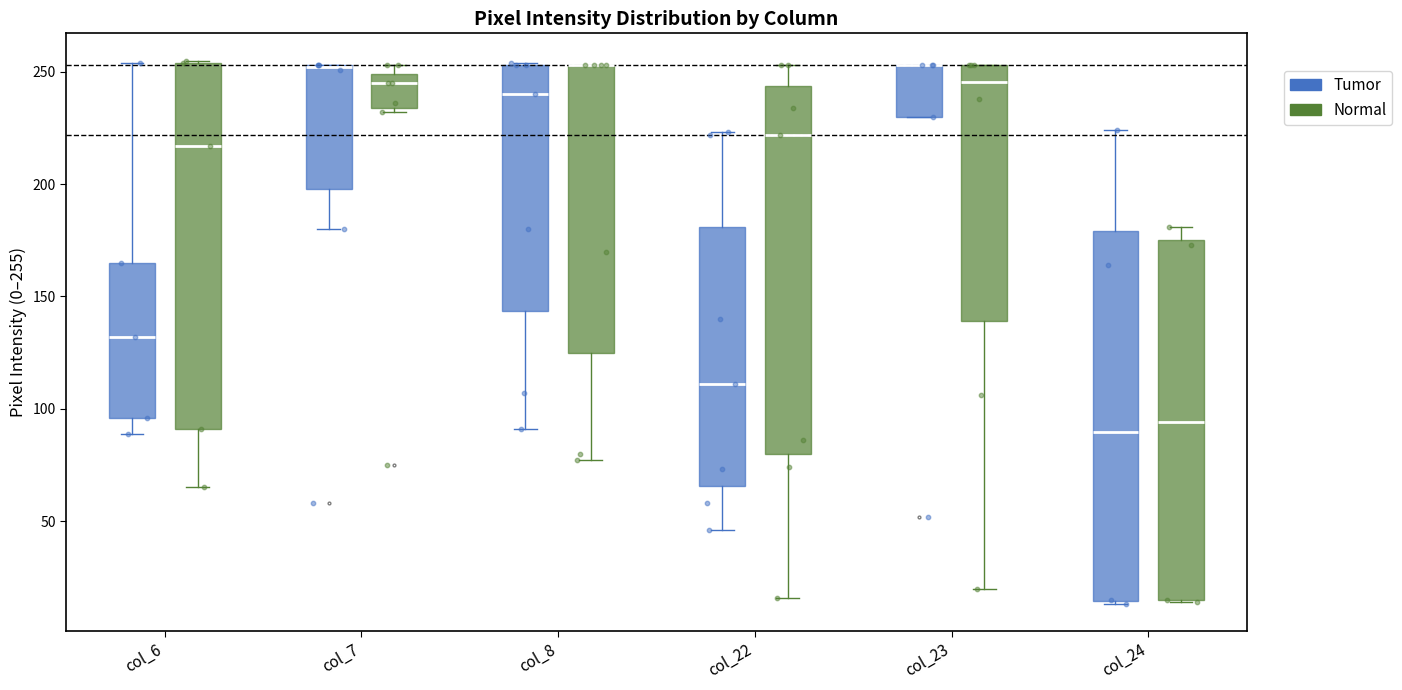

Reading left to right, transcribe this box plot: for each box, give where its median line is, the range the box spans, and where its two whiskers end, as read against the y-axis. The values are not printed on the chart, so give them approximately, as read against the axis.

col_6 (Tumor): median 130, box 95 to 165, whiskers 90 to 255
col_6 (Normal): median 215, box 90 to 255, whiskers 65 to 255
col_7 (Tumor): median 250 (drawn on the box's upper edge), box 200 to 255, whiskers 180 to 255
col_7 (Normal): median 245, box 235 to 250, whiskers 230 to 255
col_8 (Tumor): median 240, box 145 to 255, whiskers 90 to 255
col_8 (Normal): median 255 (drawn on the box's upper edge), box 125 to 255, whiskers 75 to 255
col_22 (Tumor): median 110, box 65 to 180, whiskers 45 to 225
col_22 (Normal): median 220, box 80 to 245, whiskers 15 to 255
col_23 (Tumor): median 255 (drawn on the box's upper edge), box 230 to 255, whiskers 230 to 255
col_23 (Normal): median 245, box 140 to 255, whiskers 20 to 255
col_24 (Tumor): median 90, box 15 to 180, whiskers 15 to 225
col_24 (Normal): median 95, box 15 to 175, whiskers 15 to 180